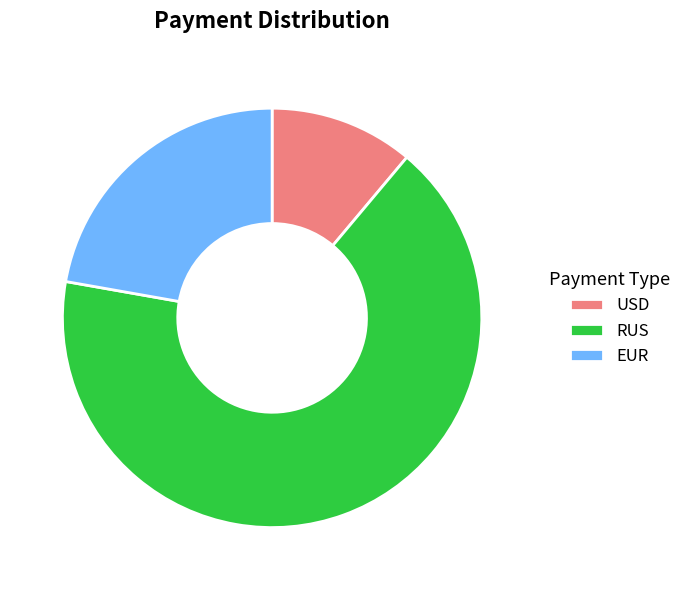

Do USD and RUS together represent more than half of the pie?

Yes